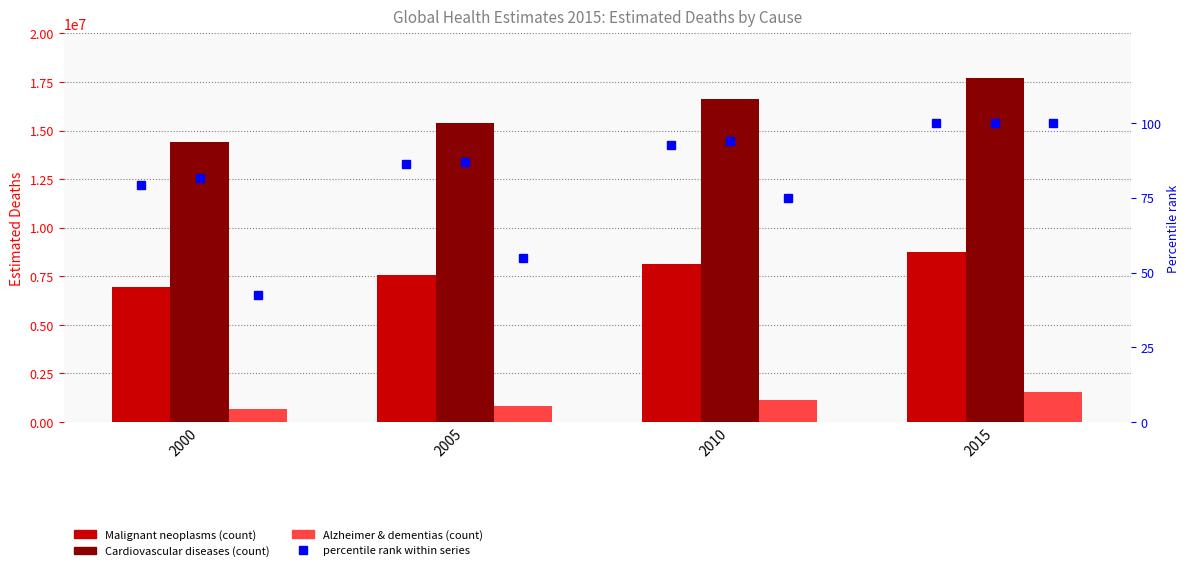

Count the number of data series in this chart.

6